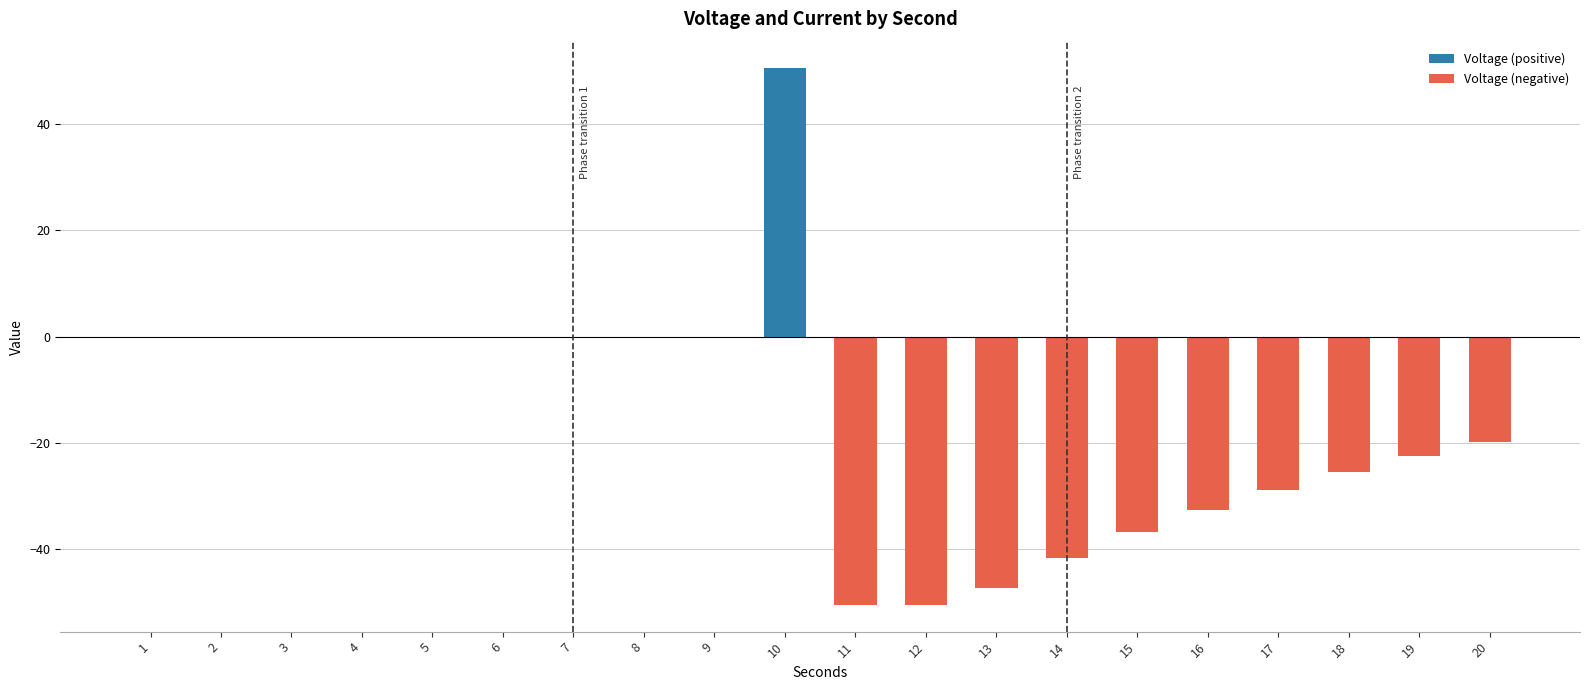

Between 3 and 15, which series saw the biggest shift?

Voltage (negative)